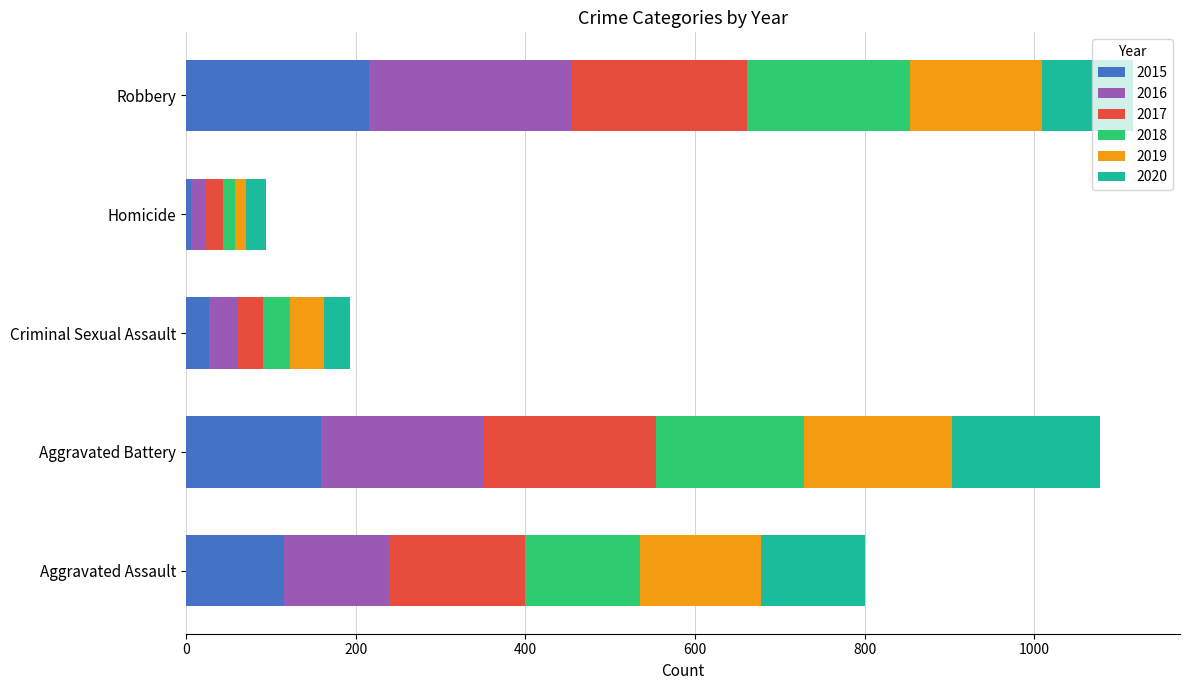

The value of 2015 at Aggravated Assault is 115. True or false?

True